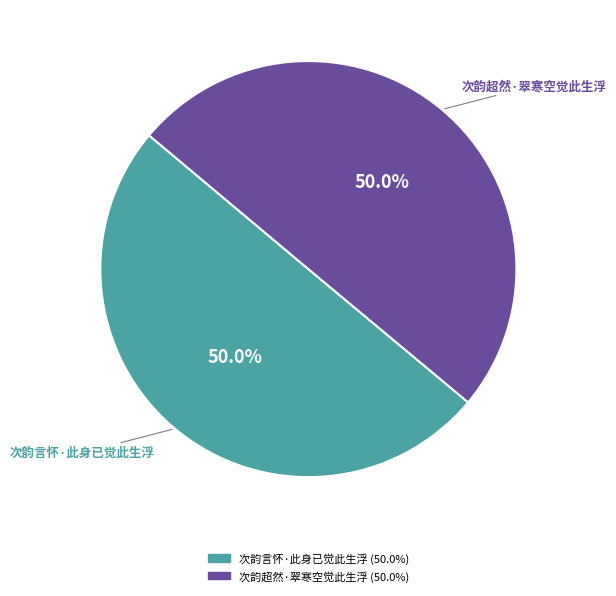

Count the number of slices in the pie.

2